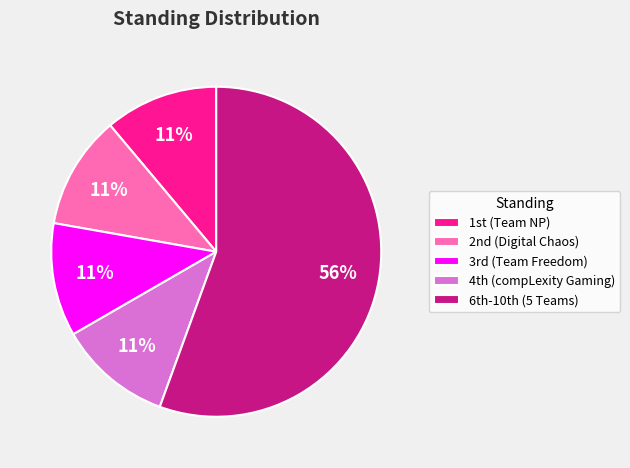

To the nearest percent, what is the average slice percentage?

20%